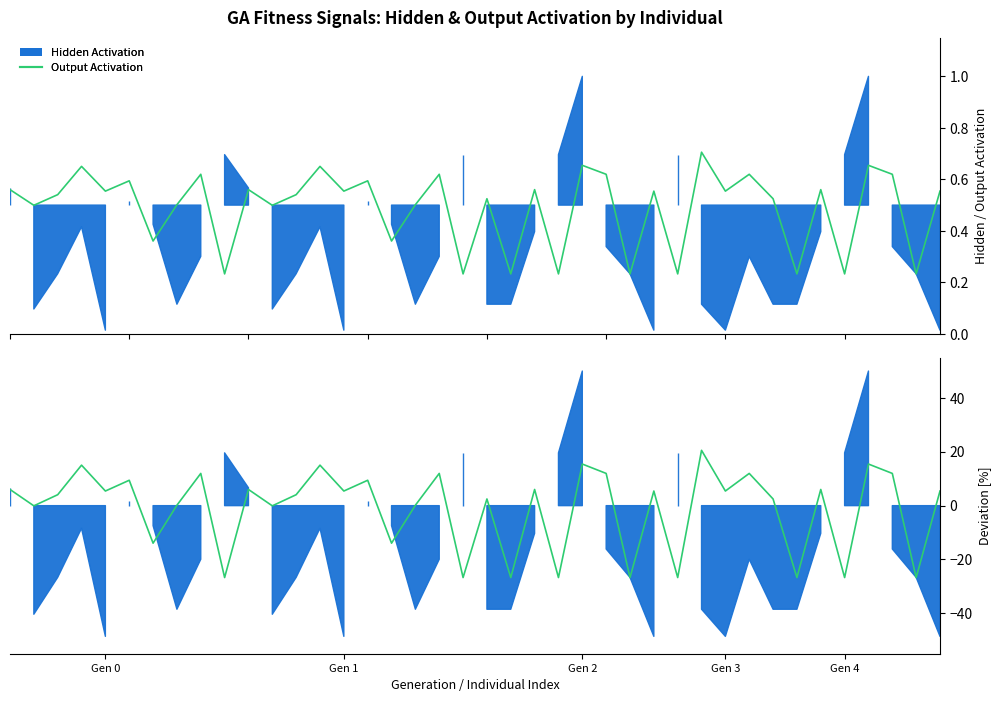

How many lines are shown in the chart?

2